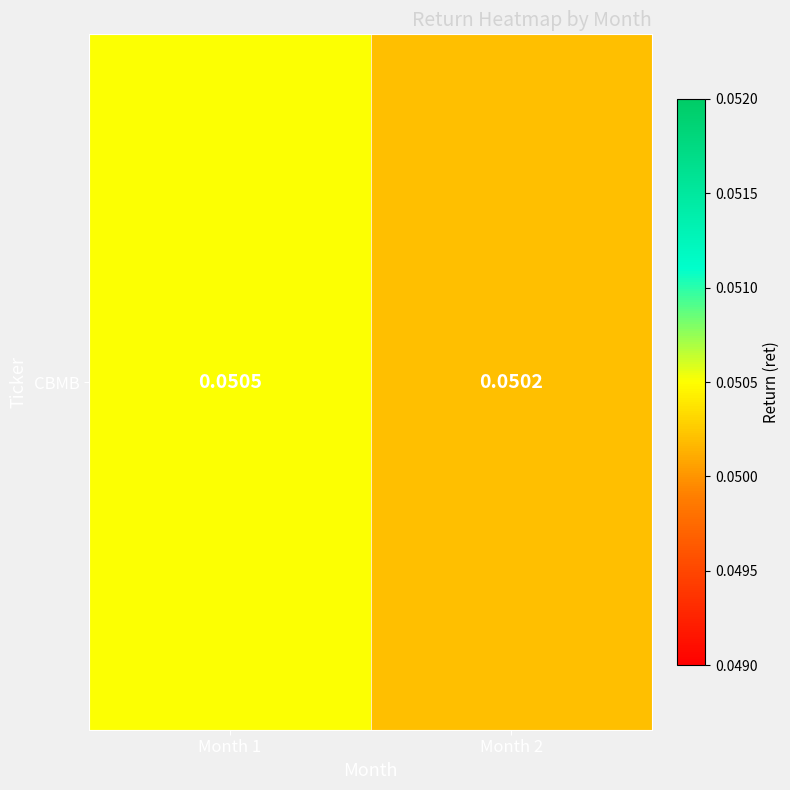

The chart shows a value of 0.1 at Month 2. True or false?

False